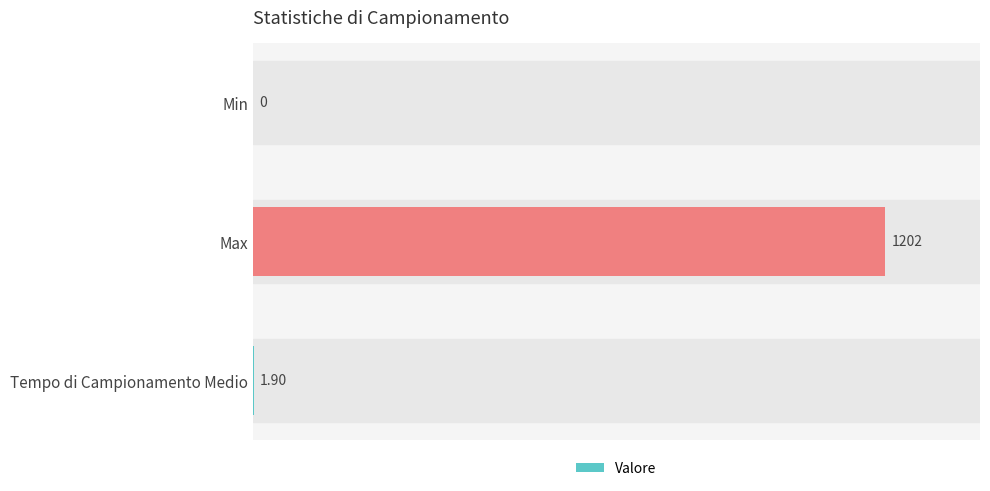

What is the average value?

401.3